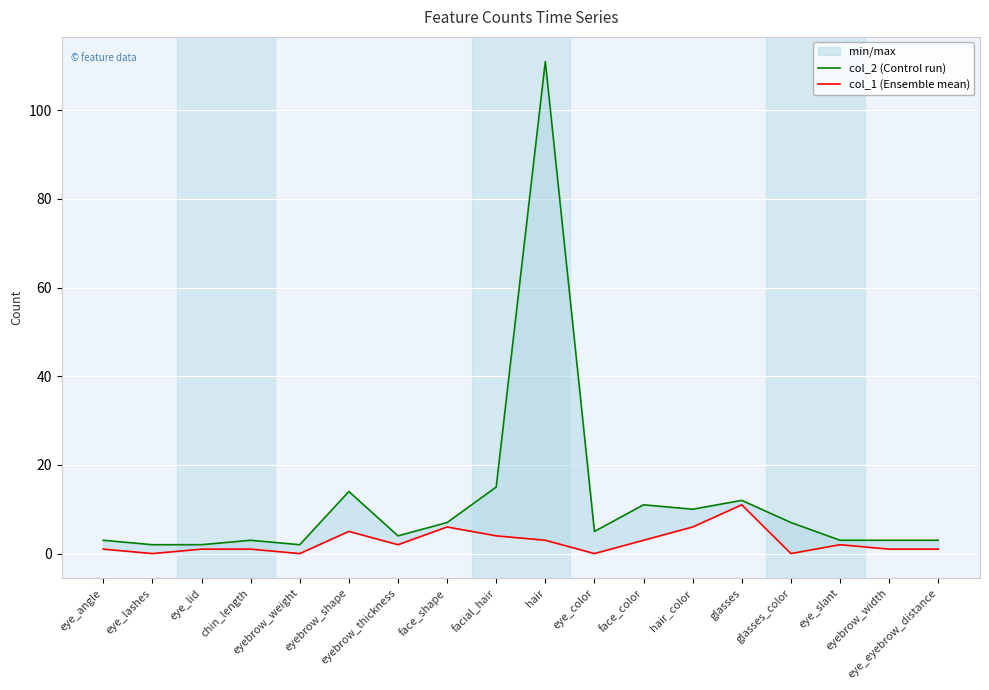

List the series in order of their peak value, lowest first.

col_1 (Ensemble mean), col_2 (Control run)